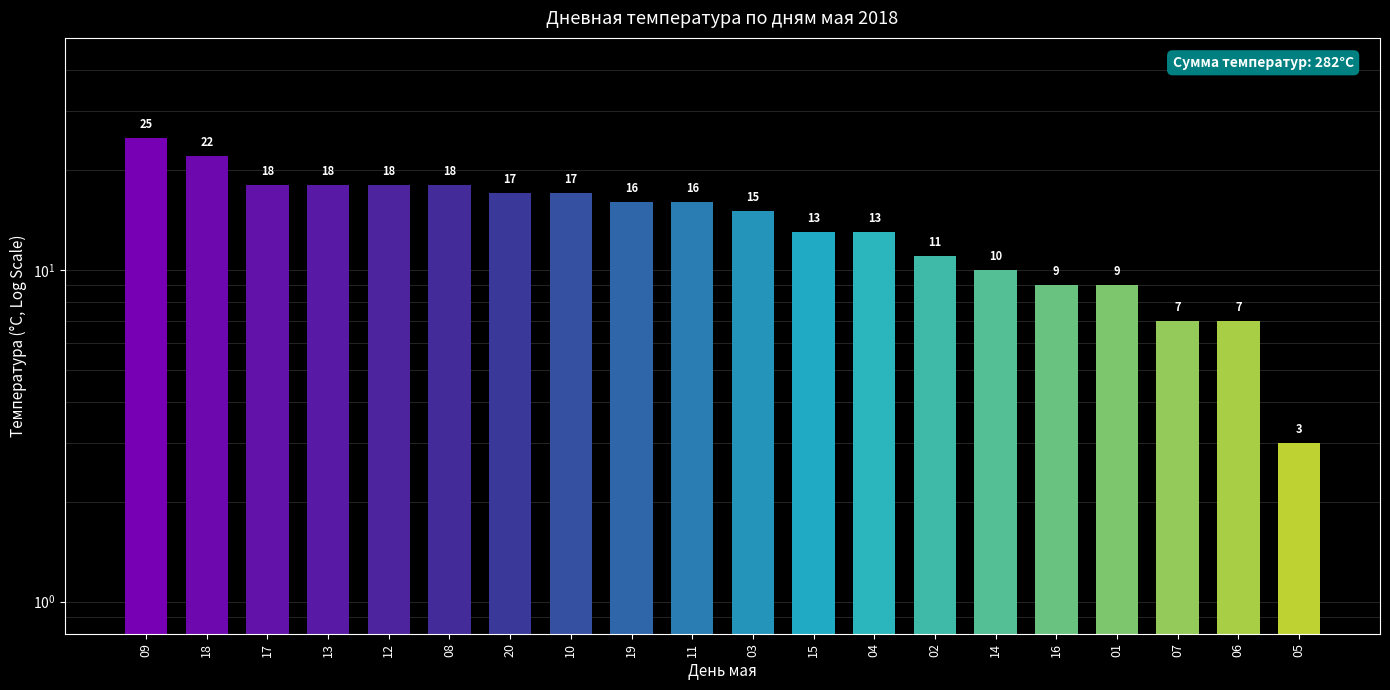

The chart shows a value of 18 at 15. True or false?

False